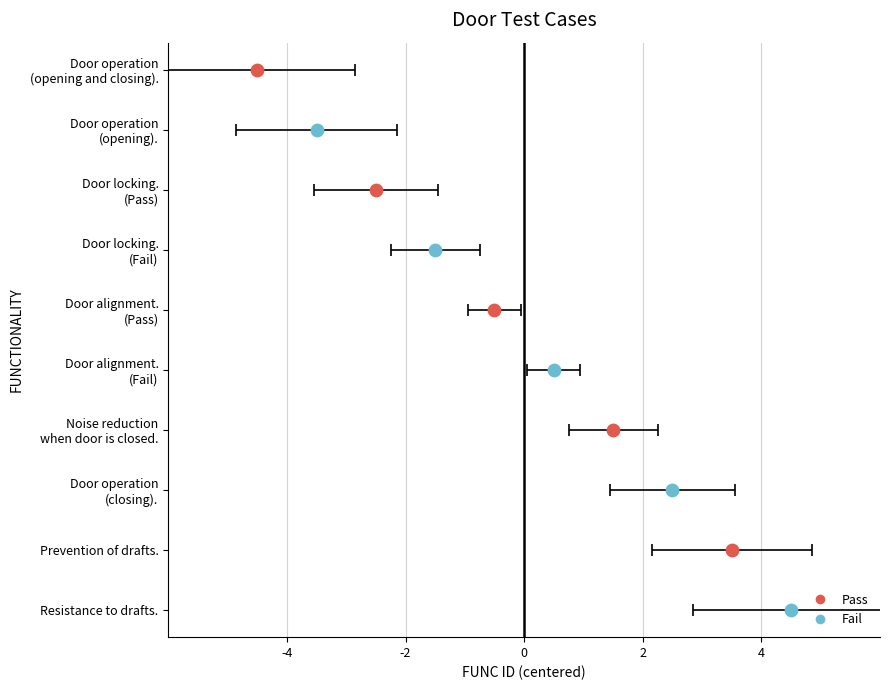

Which series contains the highest Y value?

Fail